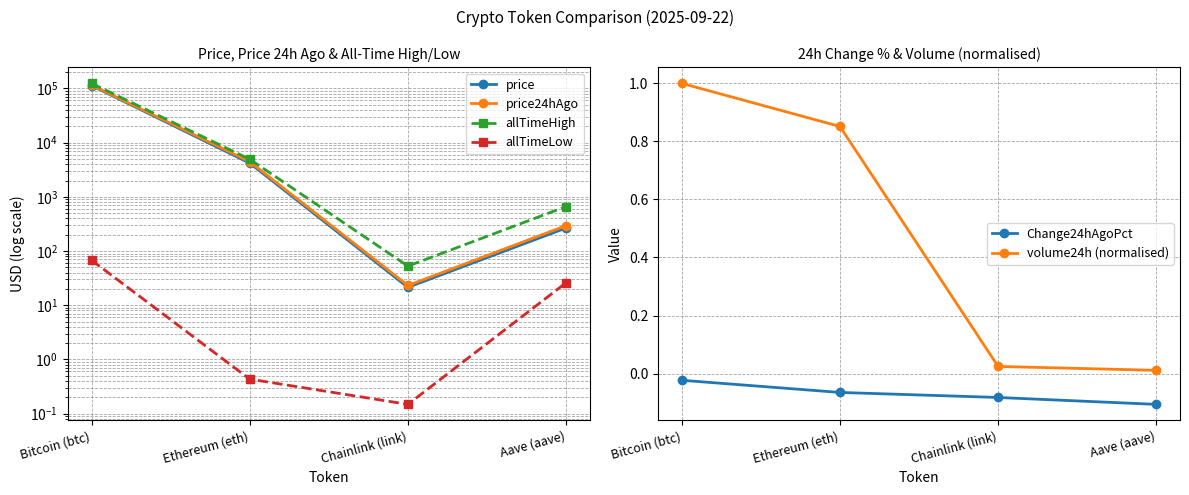

At which category is the sum across all series the highest?

Bitcoin (btc)